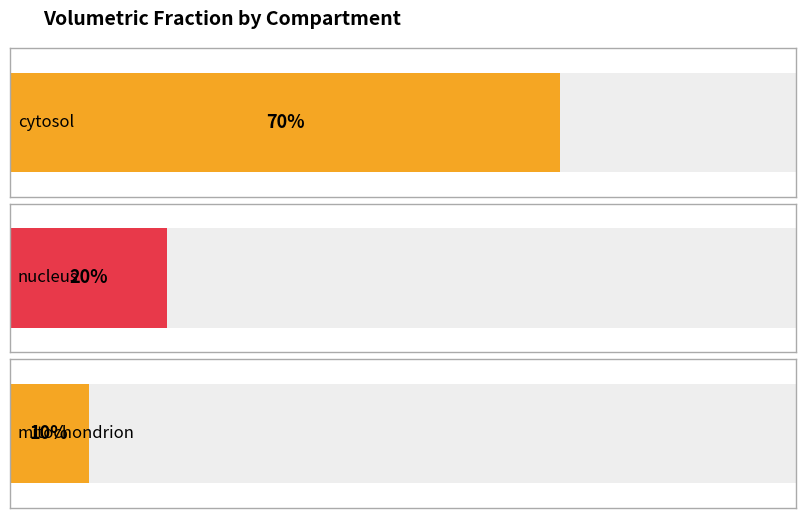

What position from the left is mitochondrion?

3